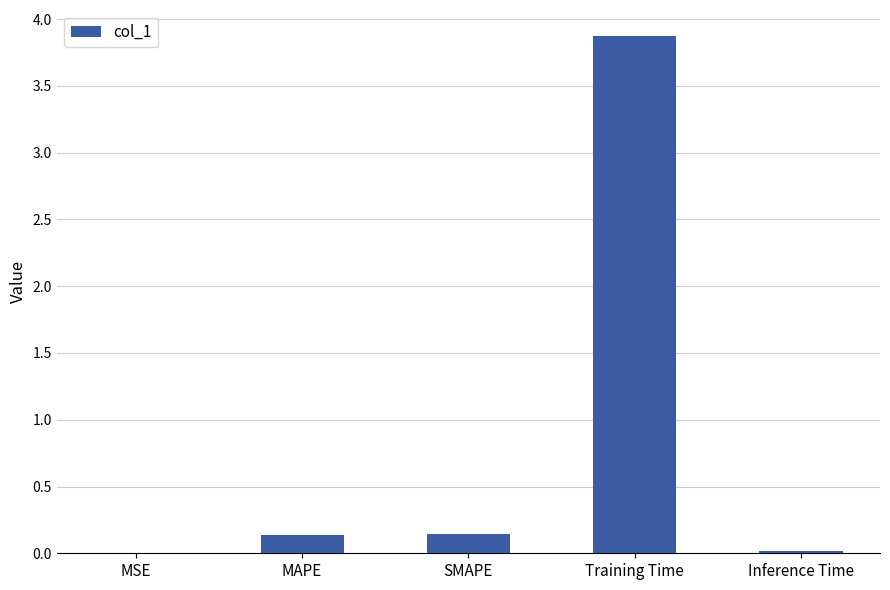

What is the greatest value displayed?

3.9